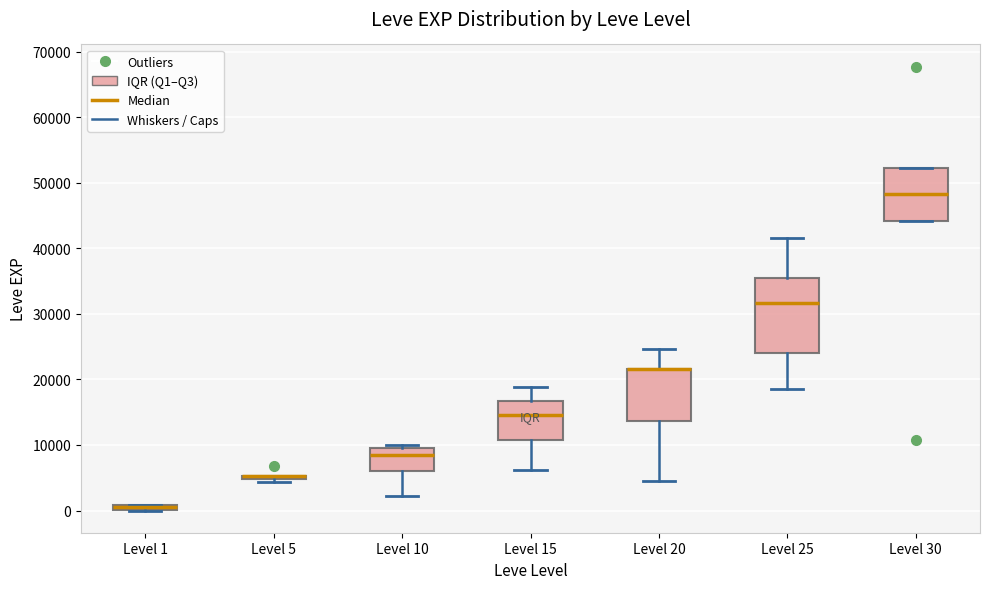

Which box is the tallest, from its lower edge to its upper edge?

Level 25